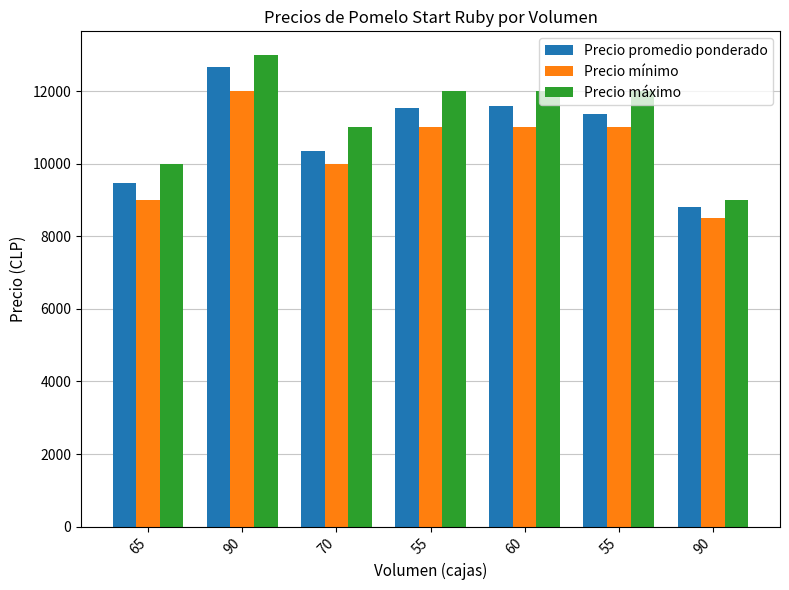

What is the smallest value displayed?

8500